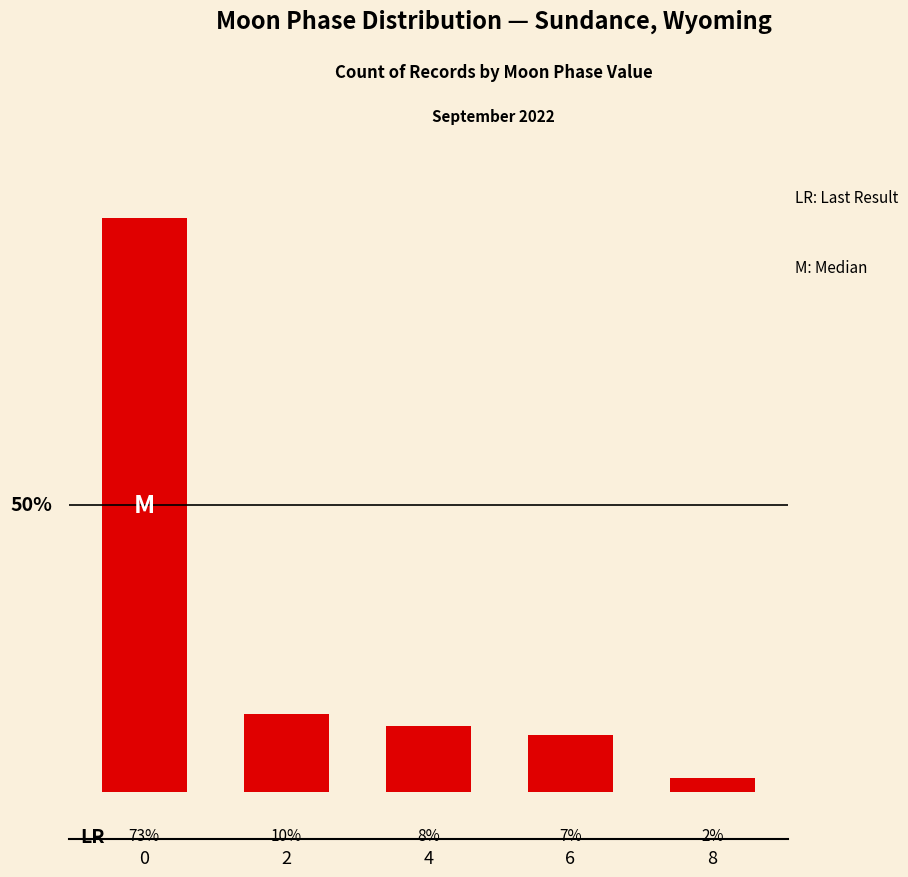

Does the chart contain any negative values?

No